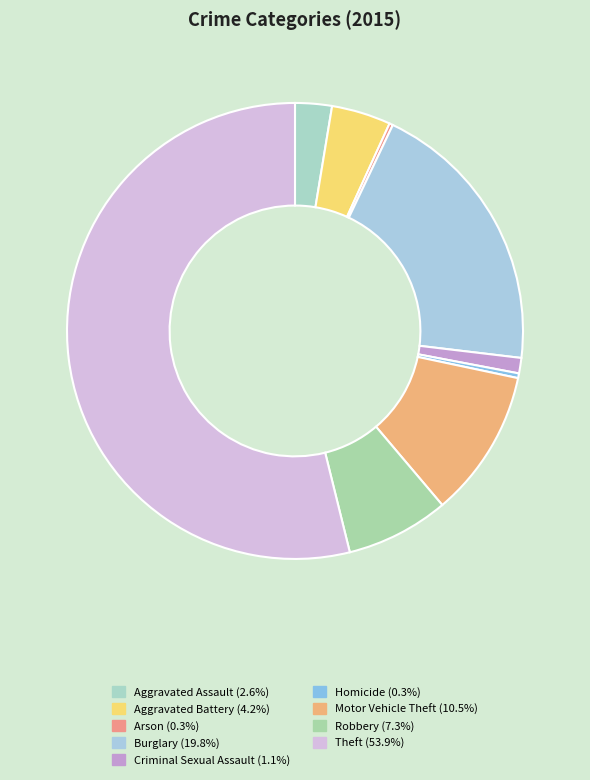

Which slice is the smallest?

Arson